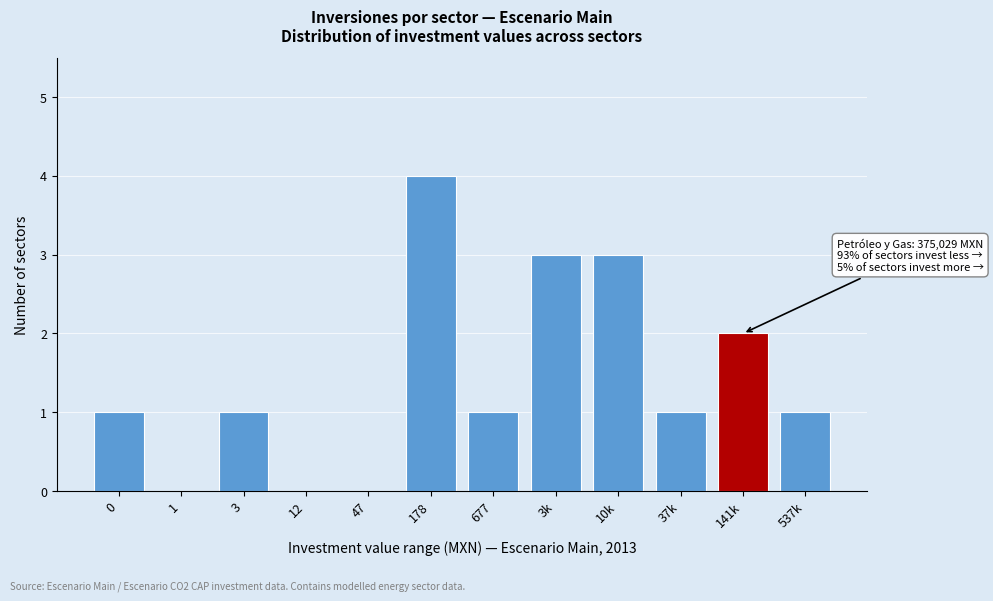

Reading left to right, transcribe all the data shown in this chart.

0=1	1=0	3=1	12=0	47=0	178=4	677=1	3k=3	10k=3	37k=1	141k=2	537k=1